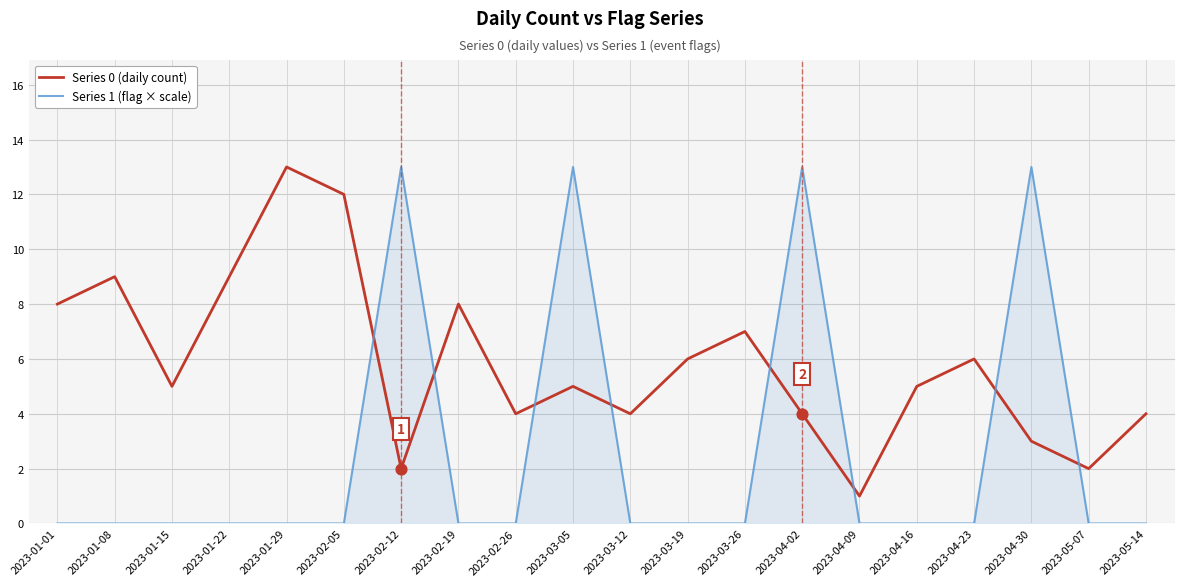

What is the spread (max minus min) of values at 2023-01-29?

13